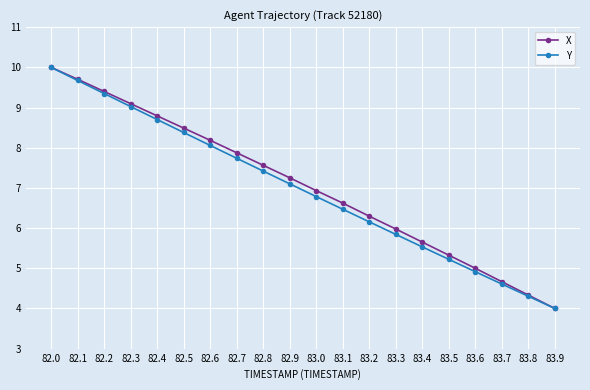

What is the minimum value shown in the chart?

4.0